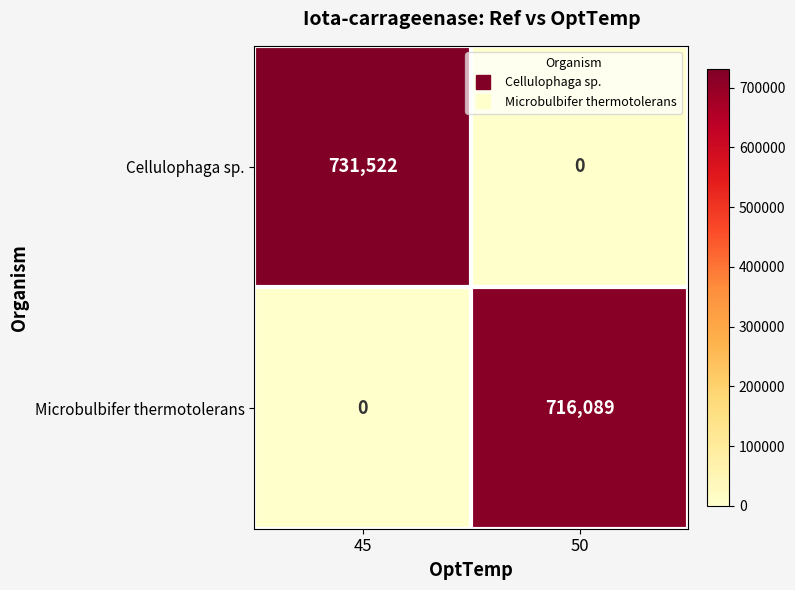

Which series changed the most between 45 and 50?

Cellulophaga sp.